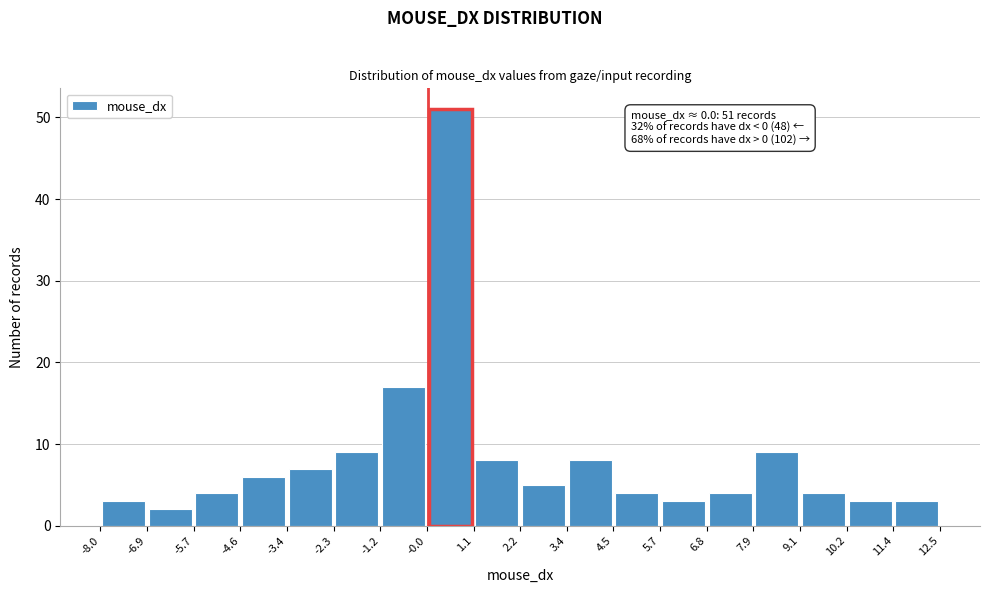

Which range on the x-axis has the tallest bar?

-0.0 to 1.1